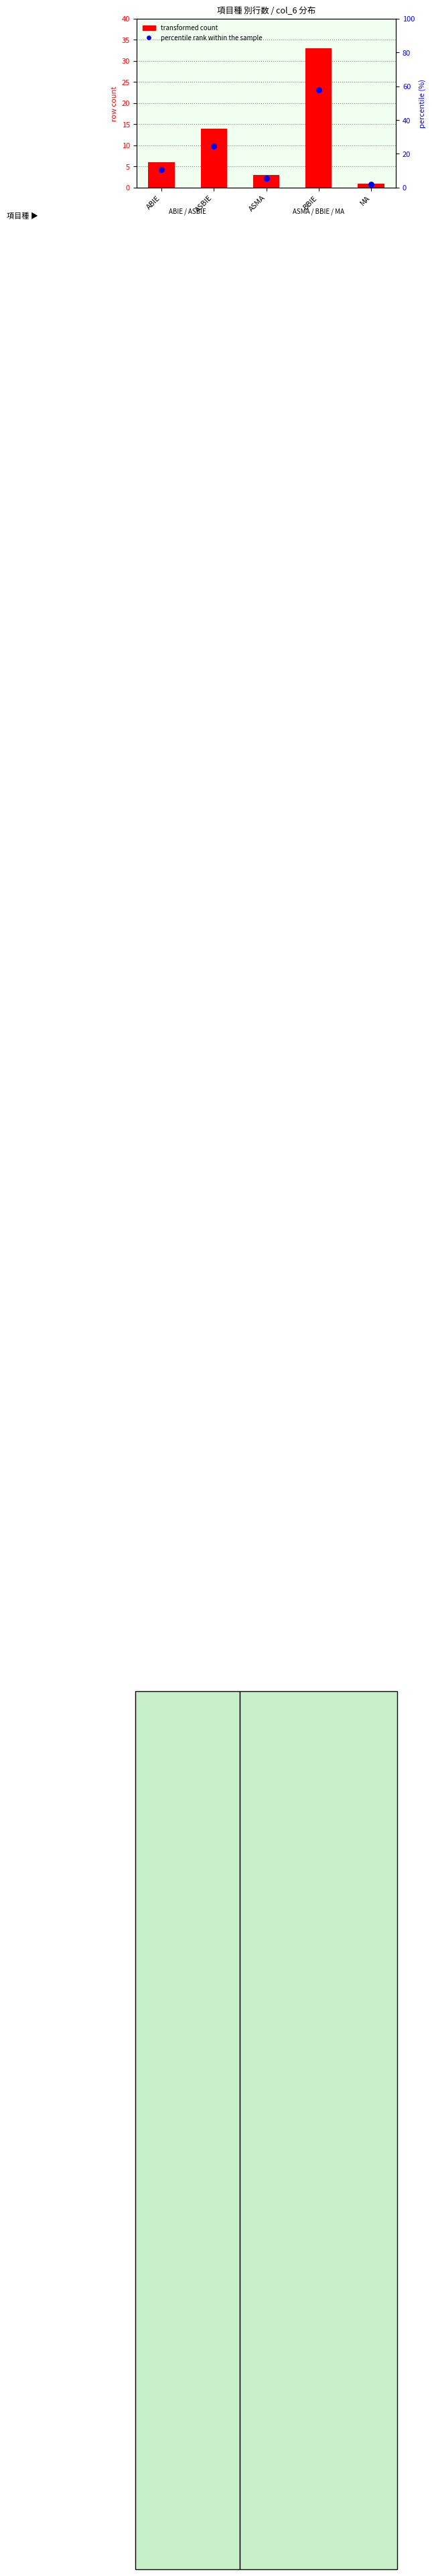

At how many categories does at least one series exceed 34?

1